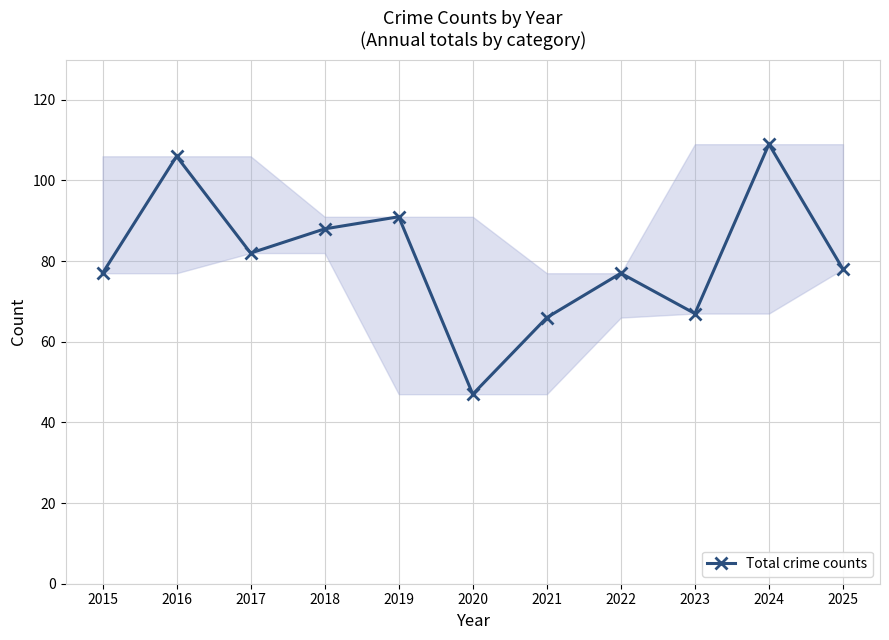

Reading left to right, transcribe all the data shown in this chart.

2015=77	2016=106	2017=82	2018=88	2019=91	2020=47	2021=66	2022=77	2023=67	2024=109	2025=78